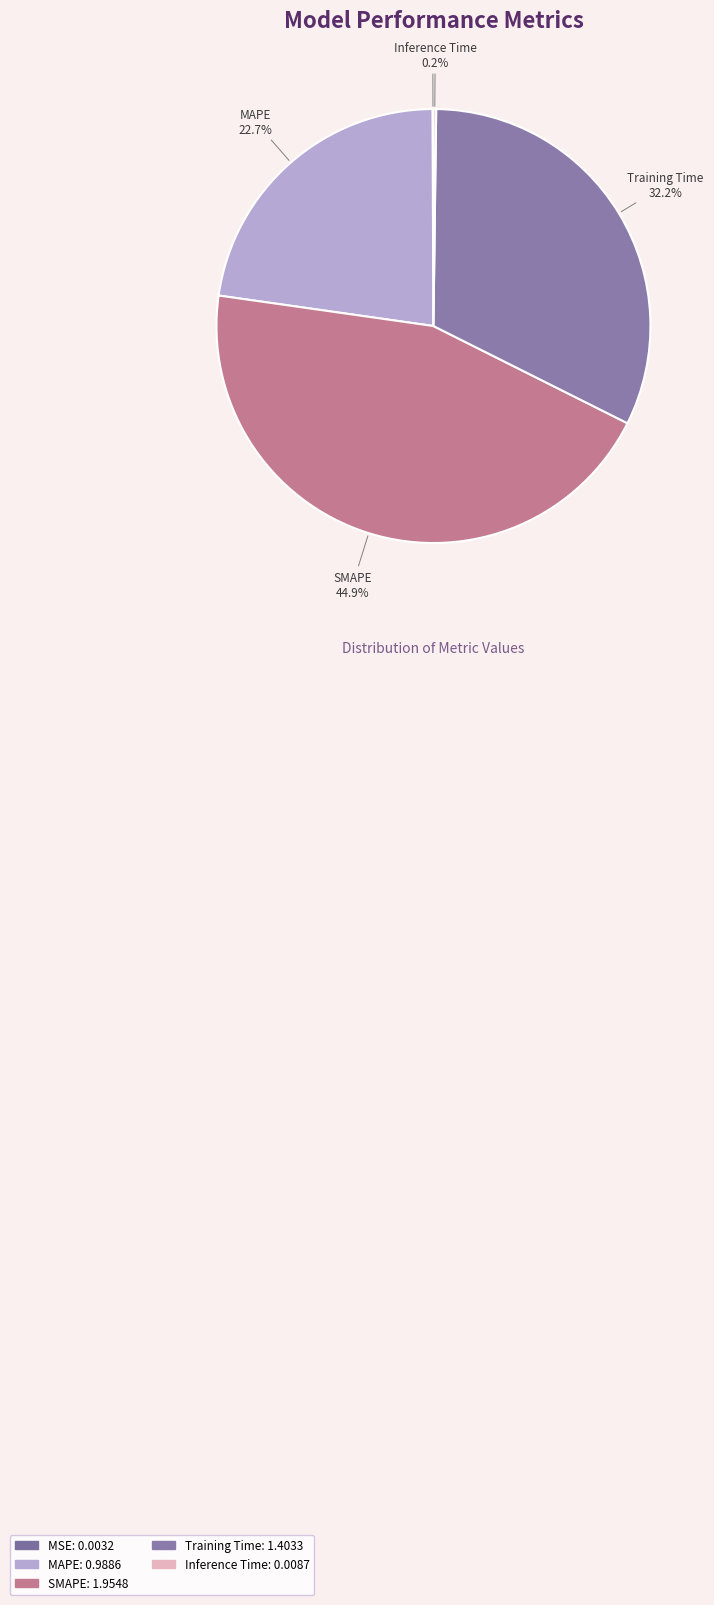

How much of the chart is everything except MAPE?

77.3%